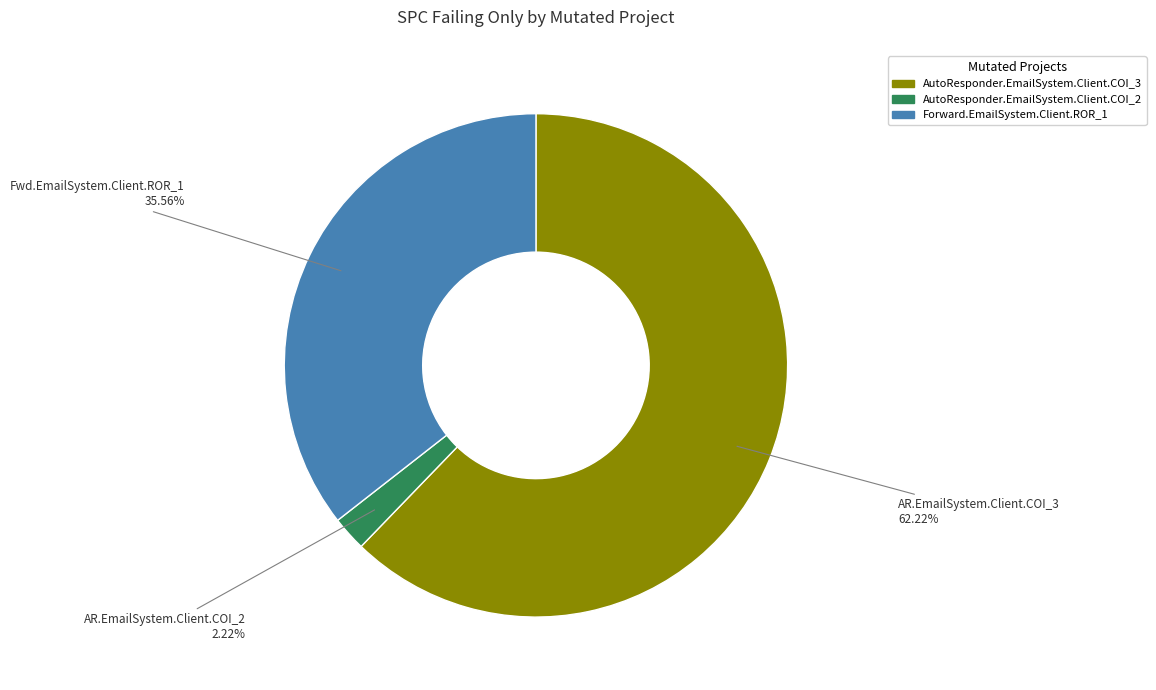

Which has a higher value, AutoResponder.EmailSystem.Client.COI_2 or Forward.EmailSystem.Client.ROR_1?

Forward.EmailSystem.Client.ROR_1